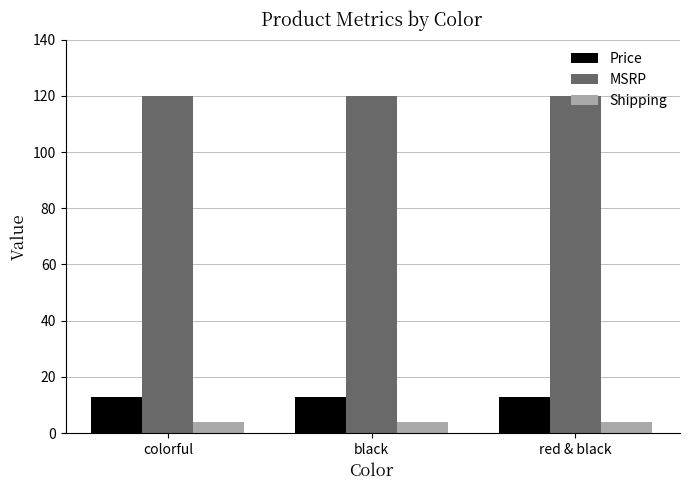

Reading left to right, what are all the values shown in this chart?

Price: 13	13	13
MSRP: 120	120	120
Shipping: 4	4	4